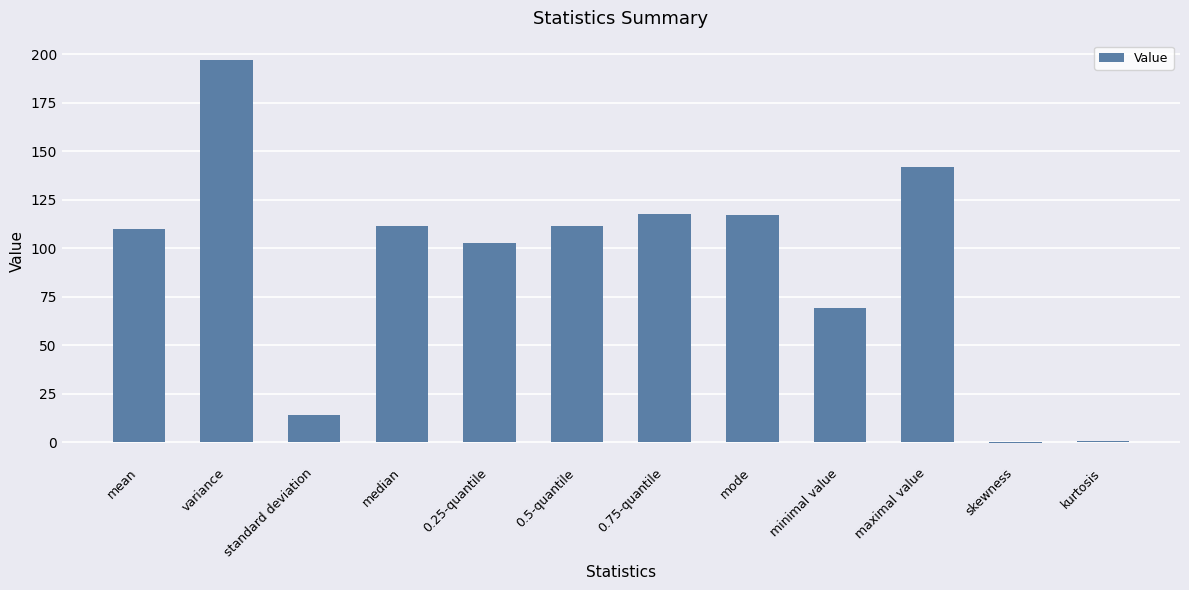

Which category has the highest value across all series?

variance